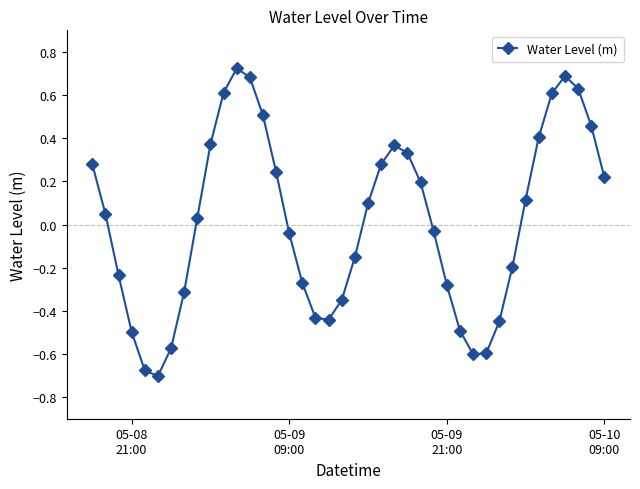

How many points are higher than both their immediate neighbors (excluding endpoints)?

3